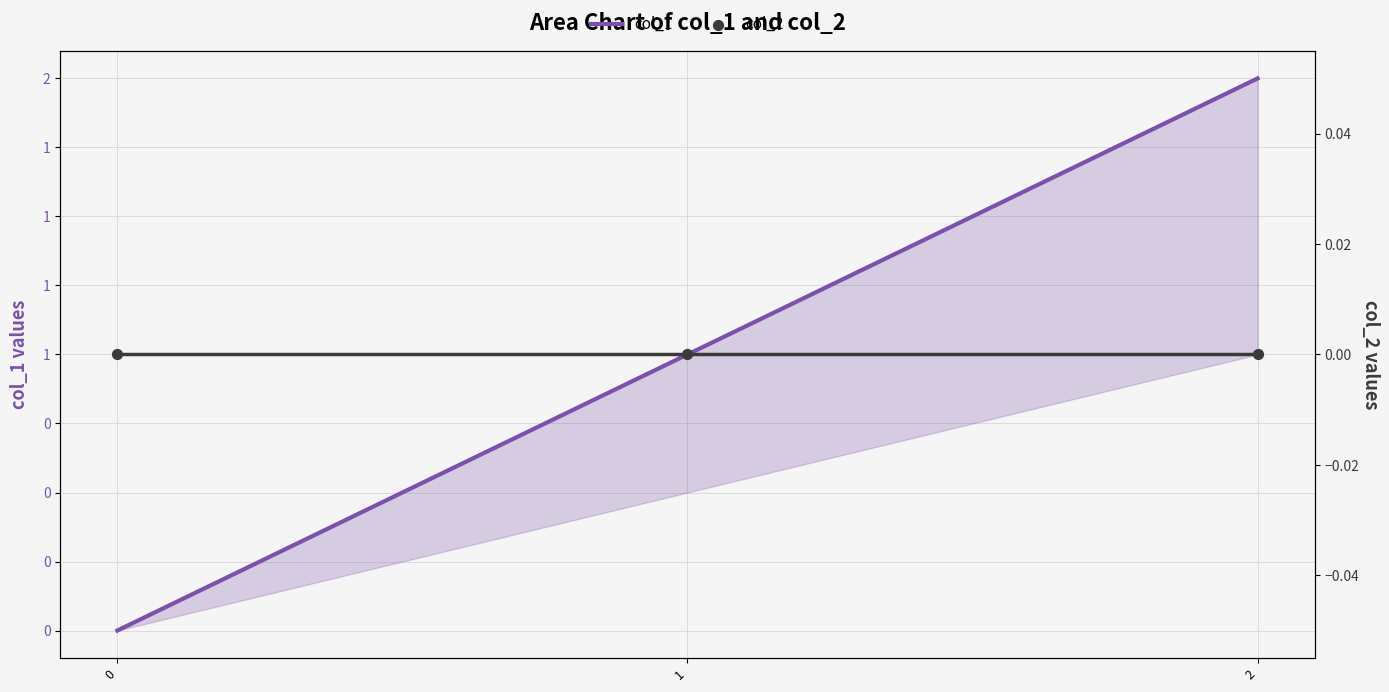

What are all the series names shown in the legend?

col_1, col_2